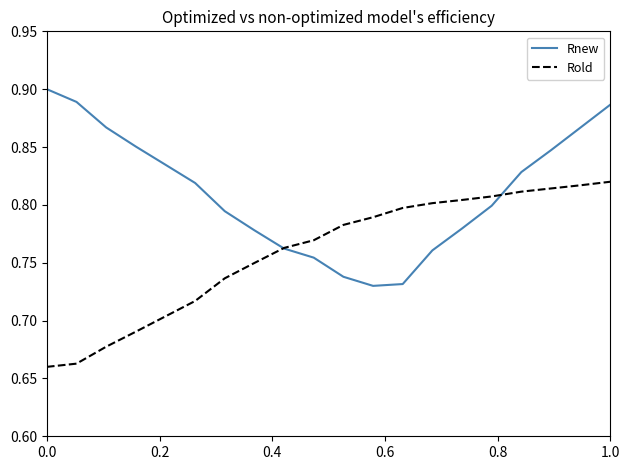

List the series in order of their overall mean, highest first.

Rnew, Rold